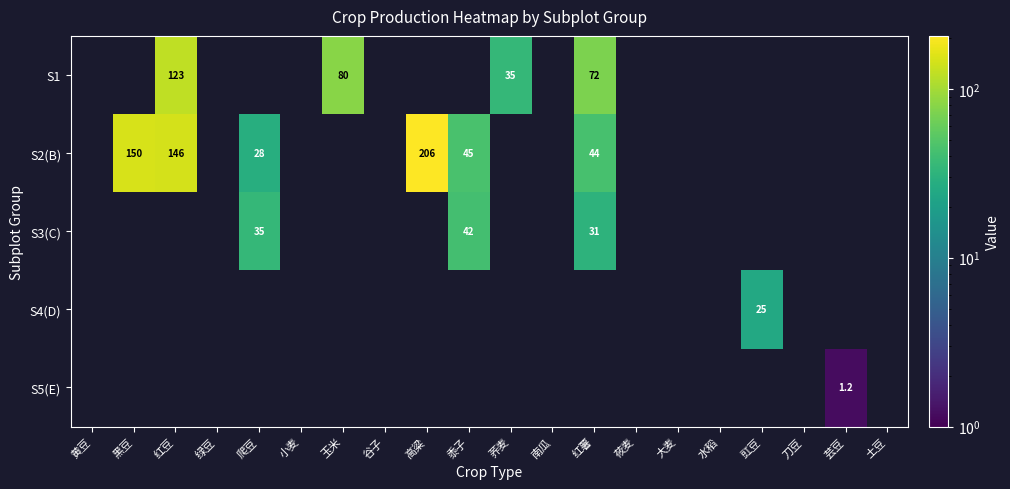

The value of S2(B) at 黑豆 is 238.9. True or false?

False